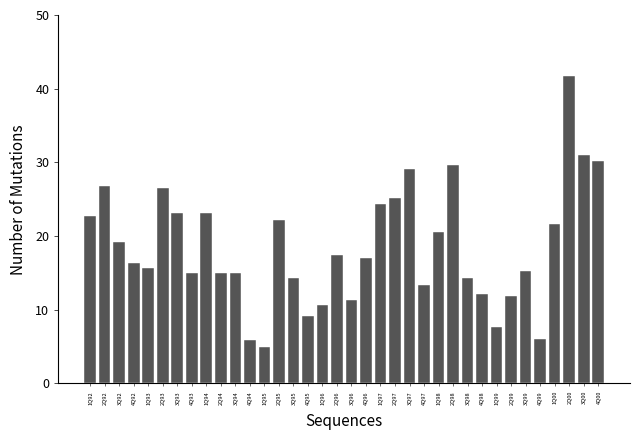

What is the label of the 27th bar from the left?

3Q98